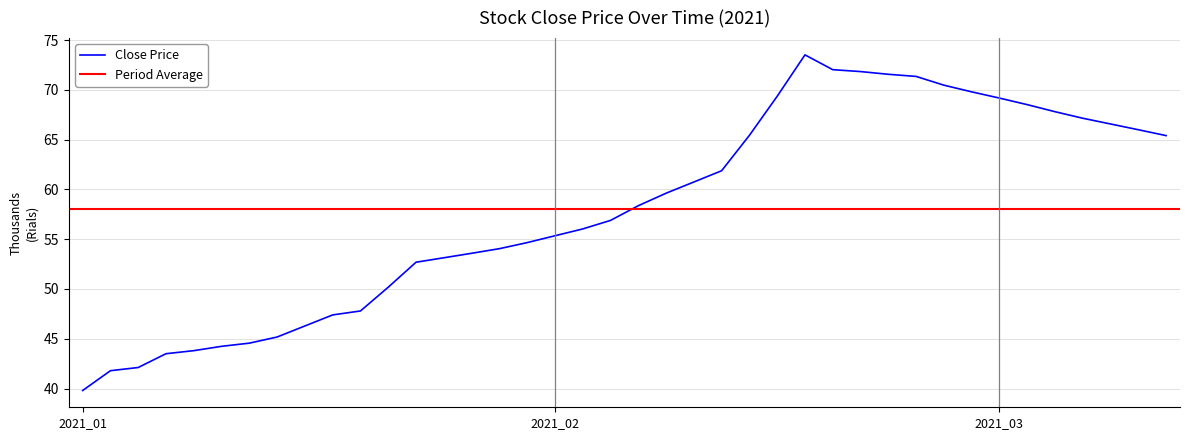

What value does the data have at 2021-03-08, to the nearest 10?

66000